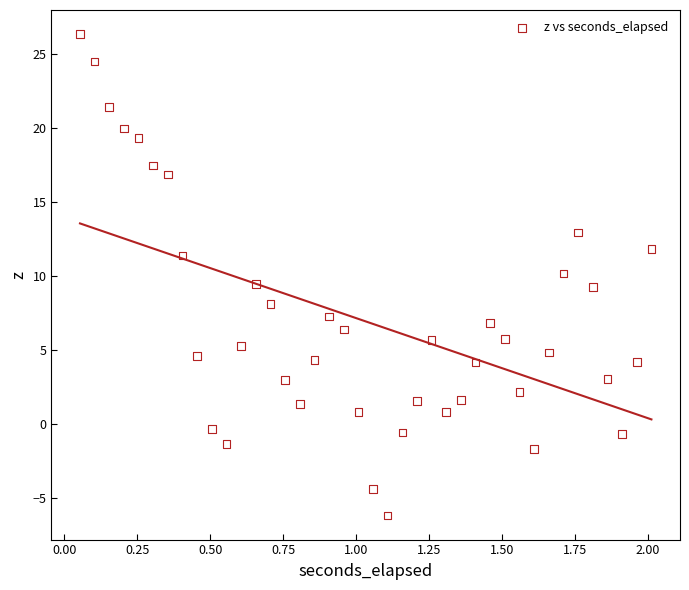

How many data points are displayed?

40